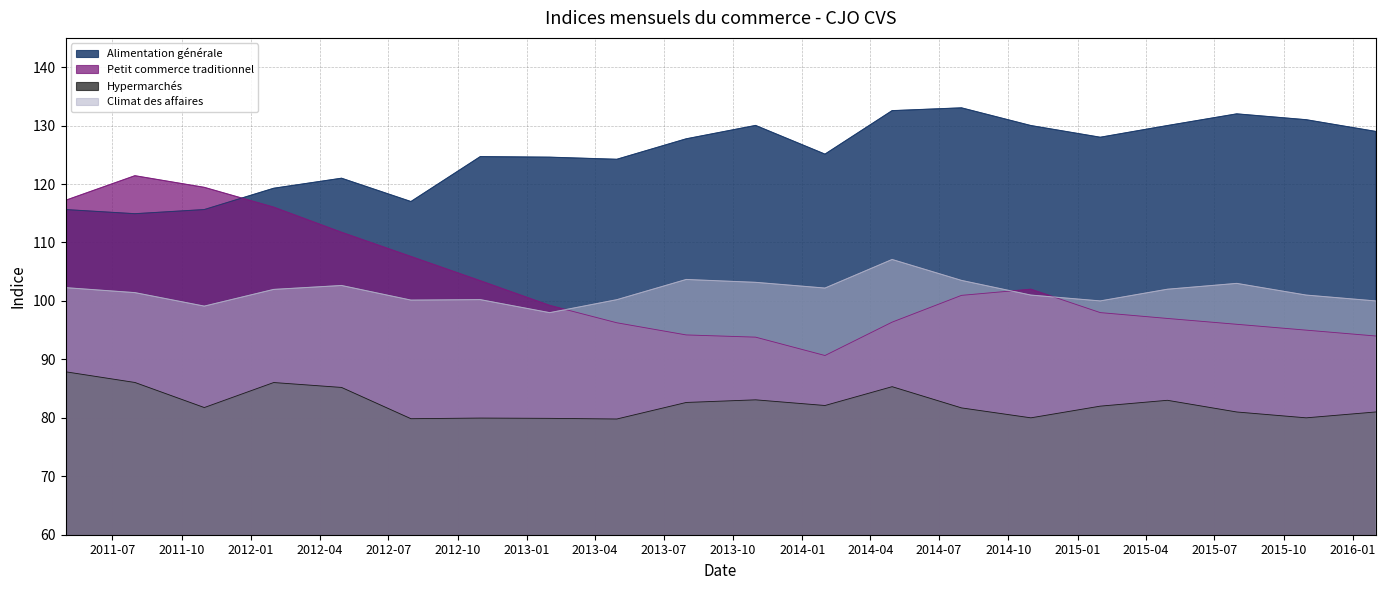

The value of Alimentation générale at 2015-01-31 is 128.0. True or false?

True